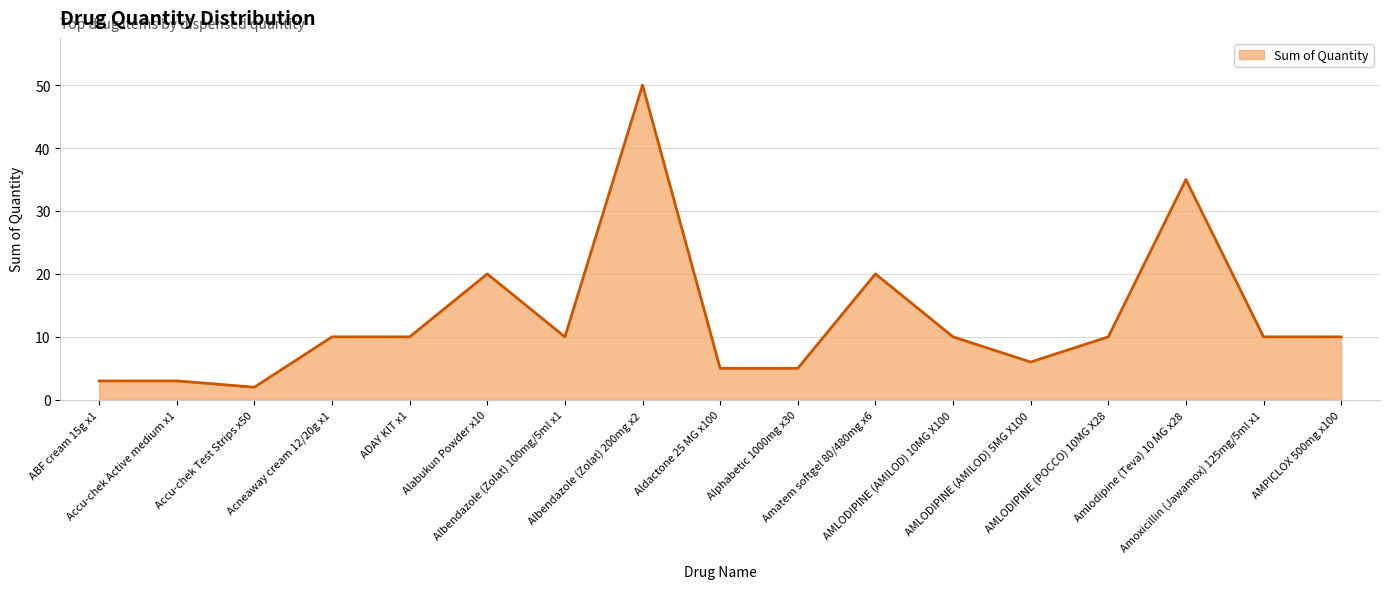

What is the ratio of the value at Aldactone 25 MG x100 to the value at Accu-chek Active medium x1?

1.7